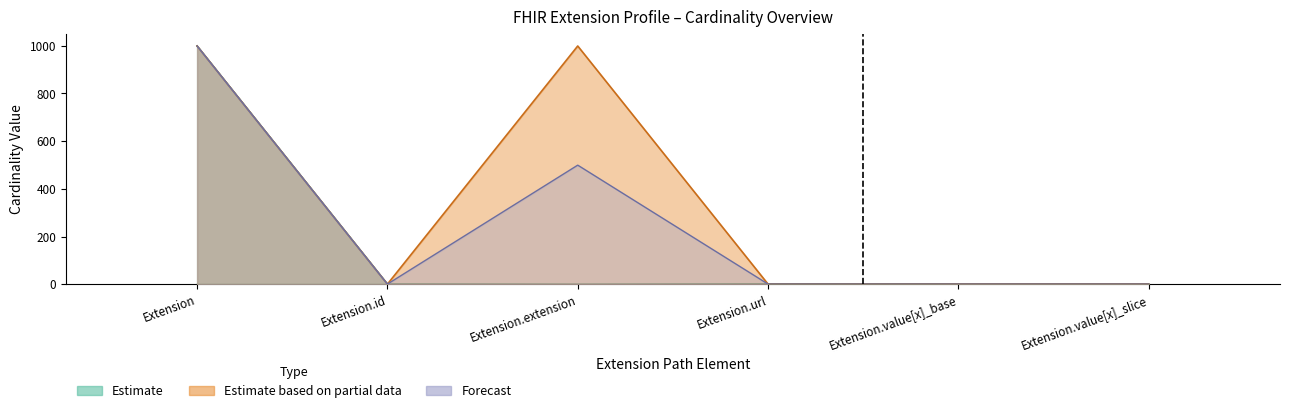

True or false: Estimate (upper) has a value of 443.8 at Extension.

False